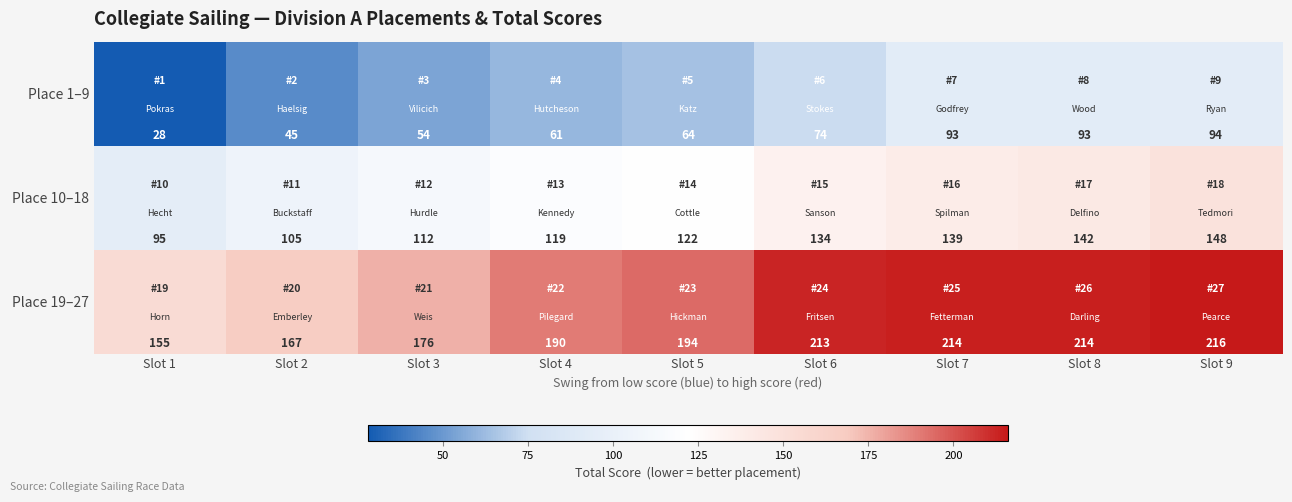

Reading left to right, list all the values displayed in this chart.

Place 1–9: 28	45	54	61	64	74	93	93	94
Place 10–18: 95	105	112	119	122	134	139	142	148
Place 19–27: 155	167	176	190	194	213	214	214	216